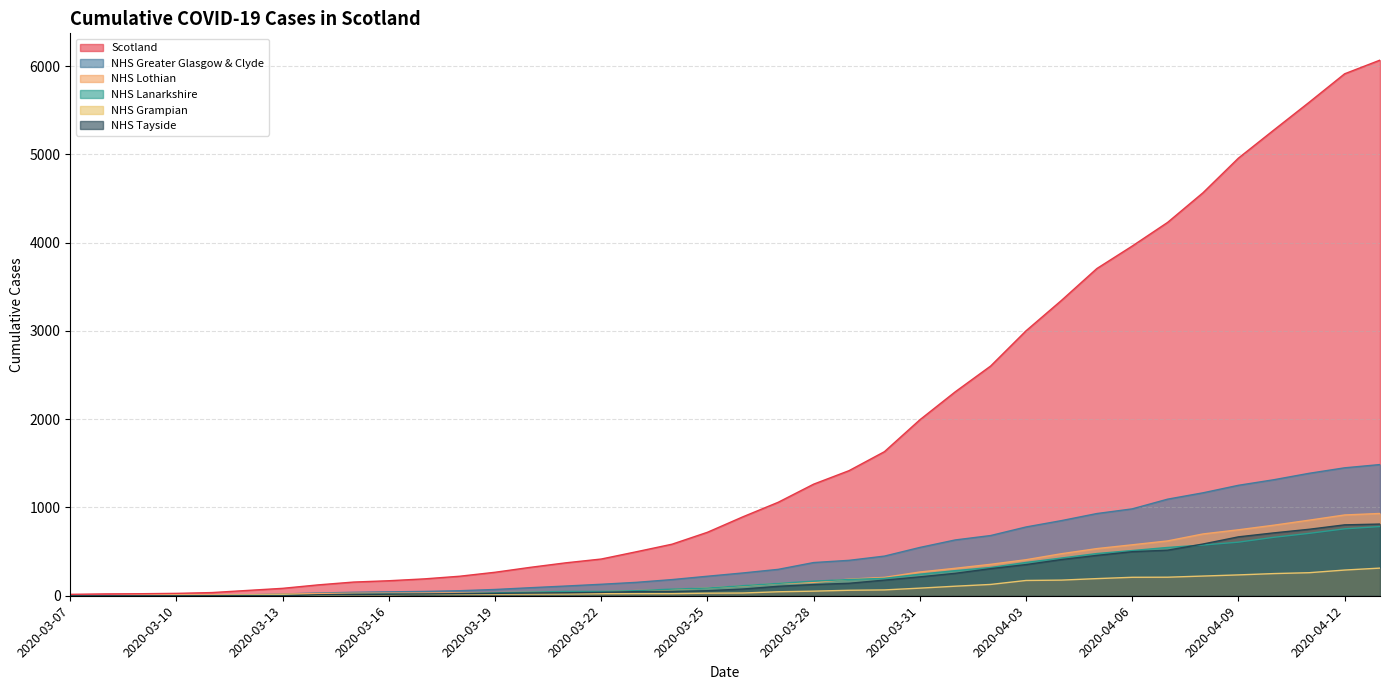

What is the difference between the second highest and second lowest values in the NHS Grampian series?

291